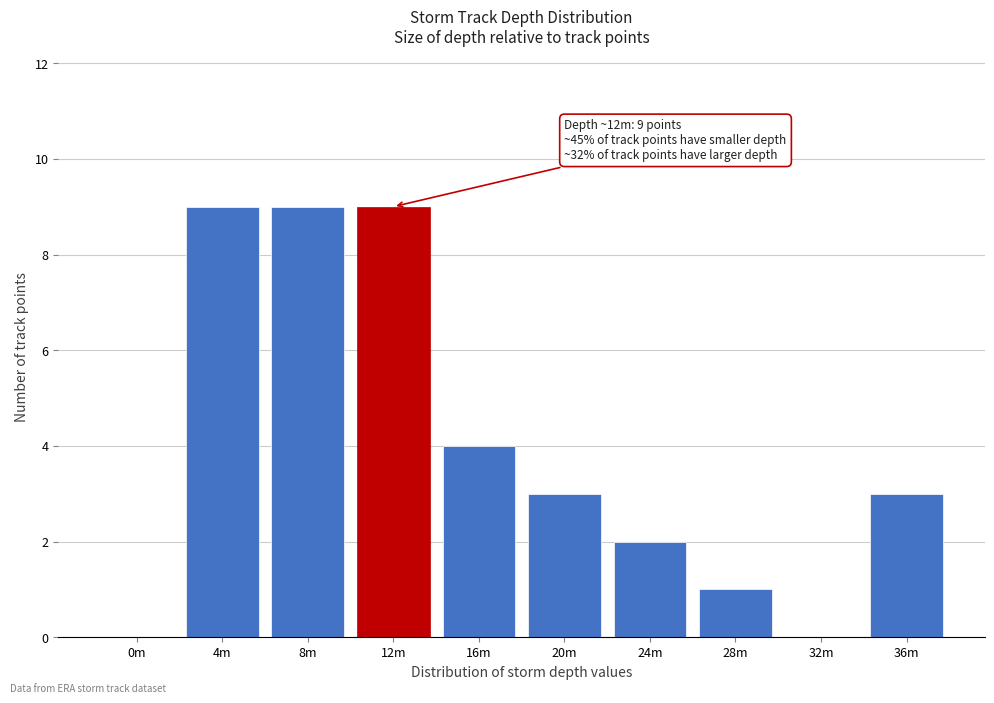

Reading left to right, what are all the values shown in this chart?

0m=0	4m=9	8m=9	12m=9	16m=4	20m=3	24m=2	28m=1	32m=0	36m=3